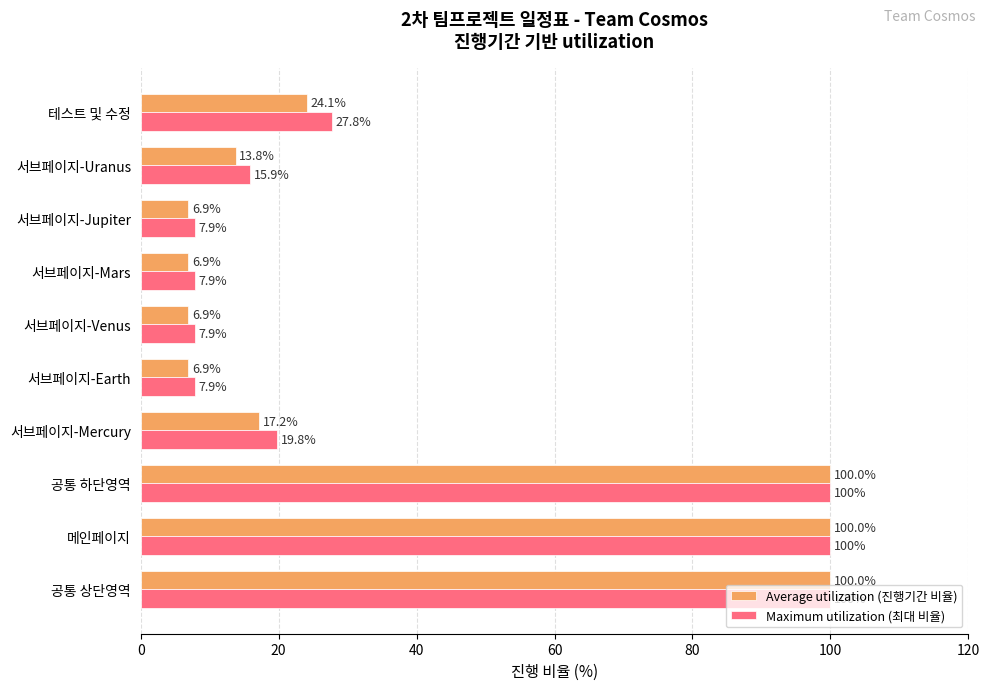

Which series has the widest spread of values?

Average utilization (진행기간 비율)